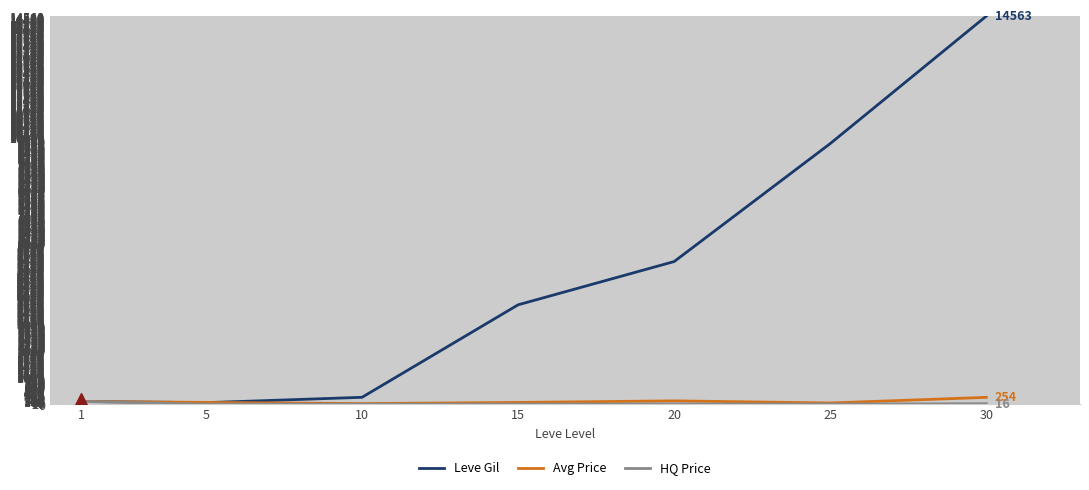

What is the approximate value of Leve Gil at 15?

3727.5